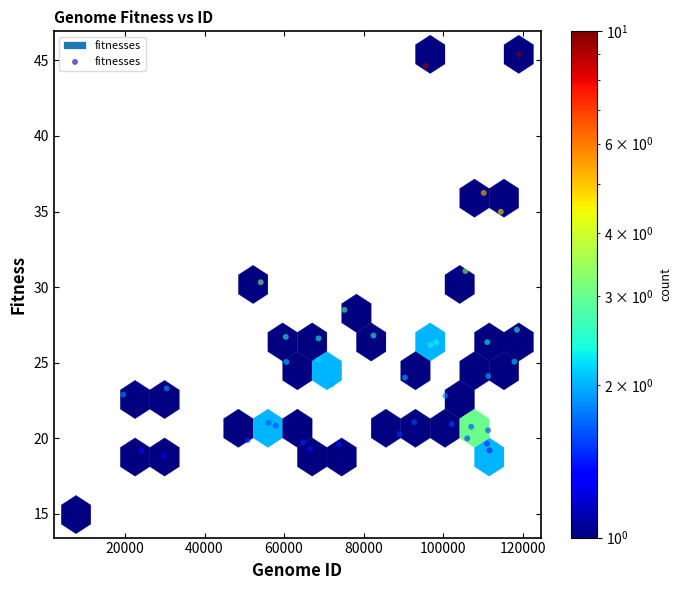

What is the range of X values (max minus min)?

111284.0